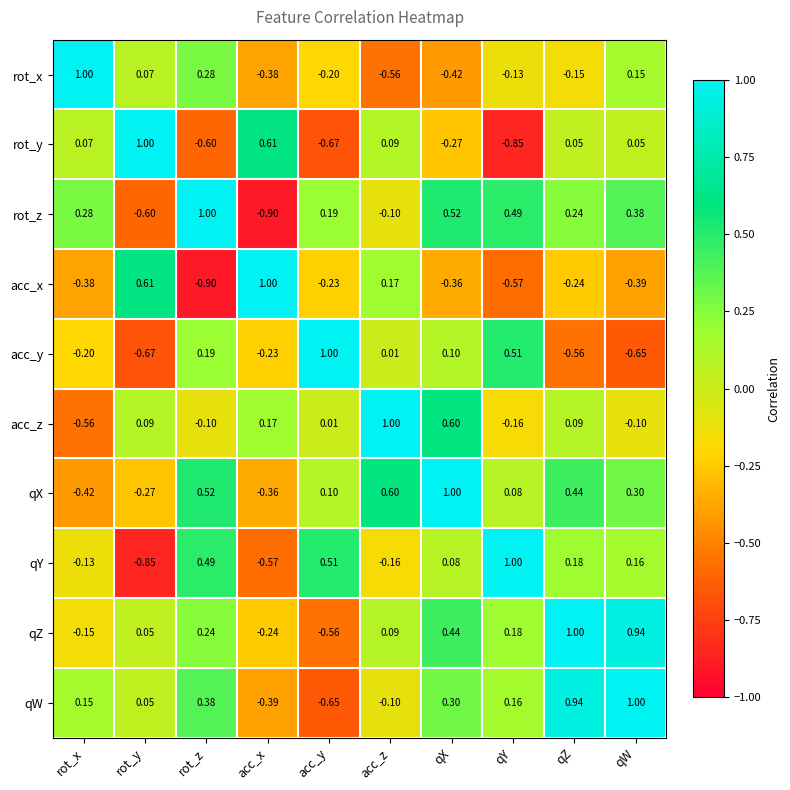

Is the value of rot_x at qZ greater than the value of acc_x at rot_y?

No